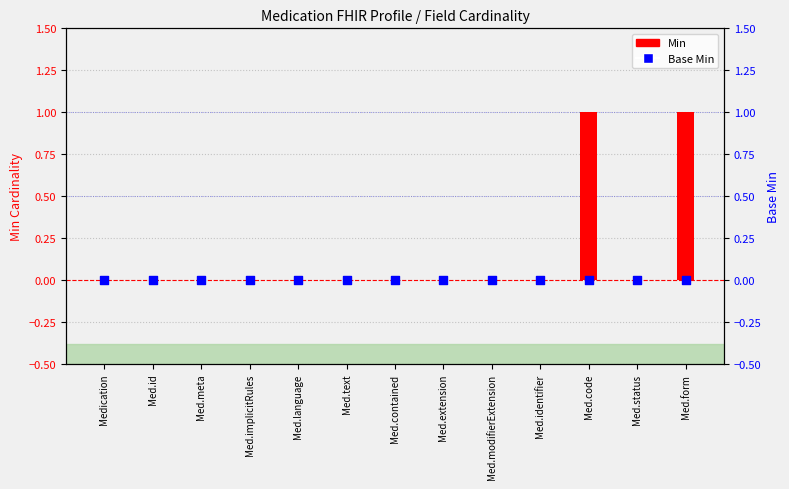

Which series reaches the maximum Y coordinate?

Min